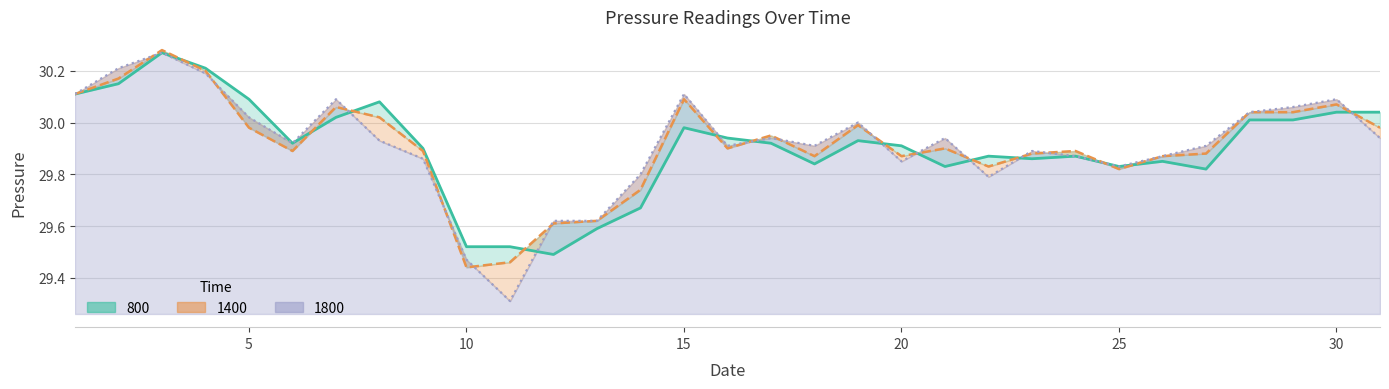

How many times do 800 and 1800 cross each other?

9